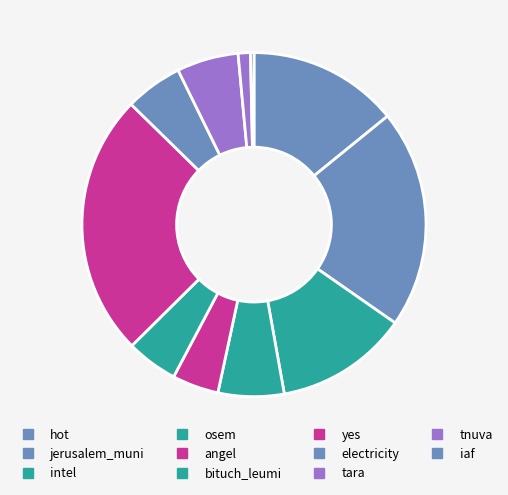

Count the number of slices in the pie.

11